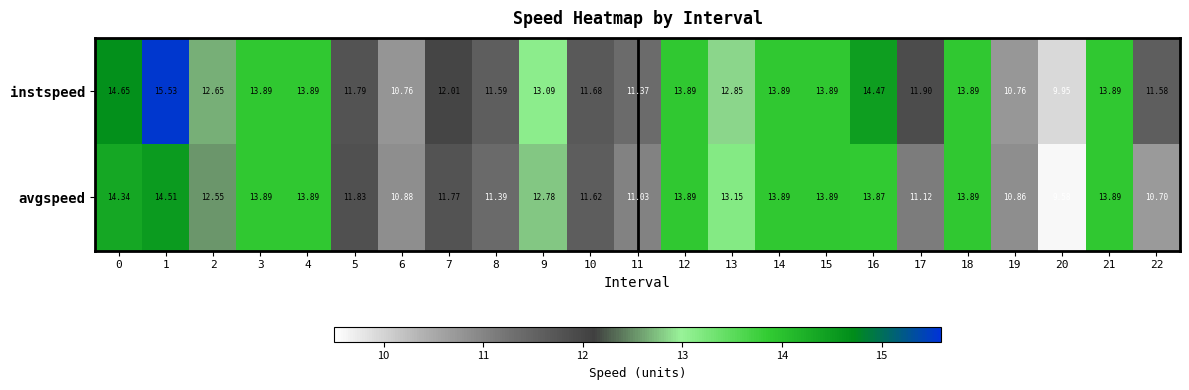

Is the value of instspeed at 1 greater than the value of avgspeed at 8?

Yes